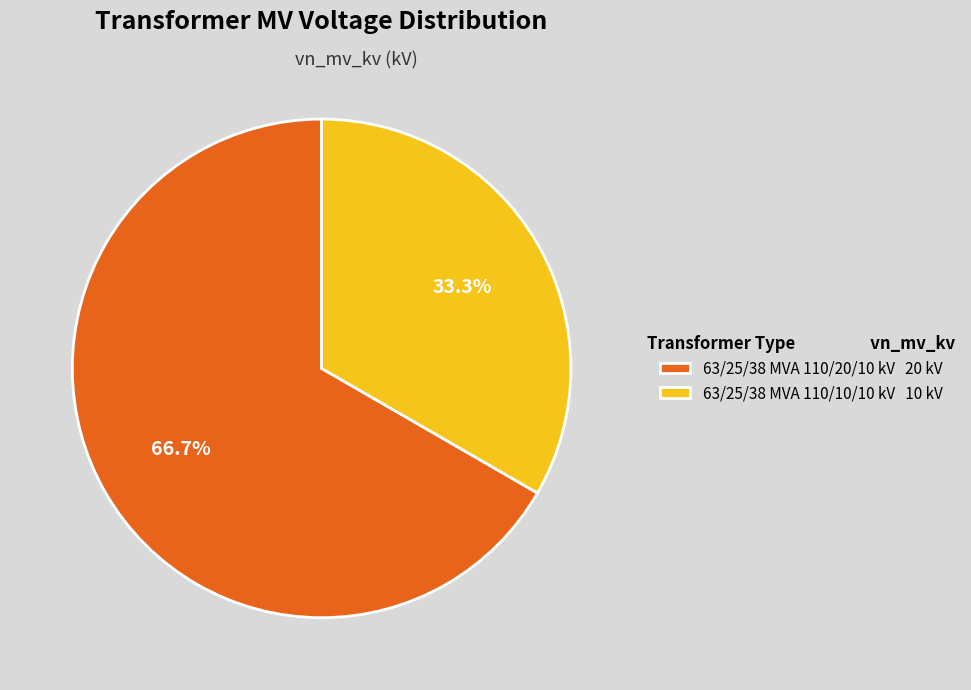

True or false: 63/25/38 MVA 110/10/10 kV accounts for 20% of the total.

False